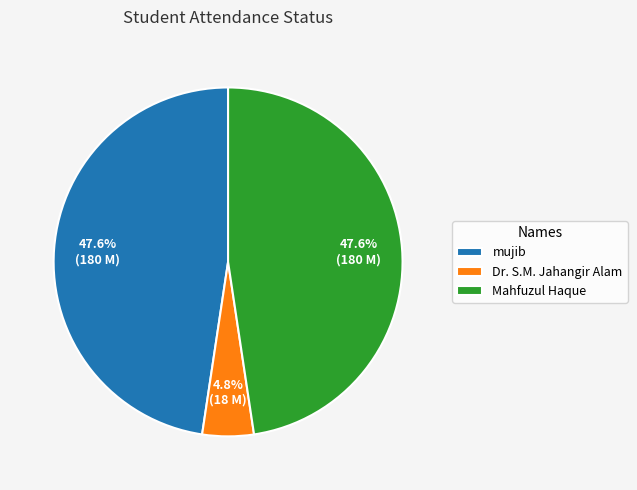

Does mujib account for over 50% of the chart?

No